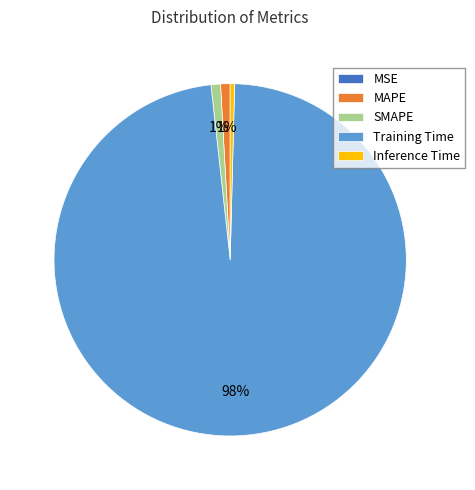

The Inference Time slice represents 0% of the pie. True or false?

True